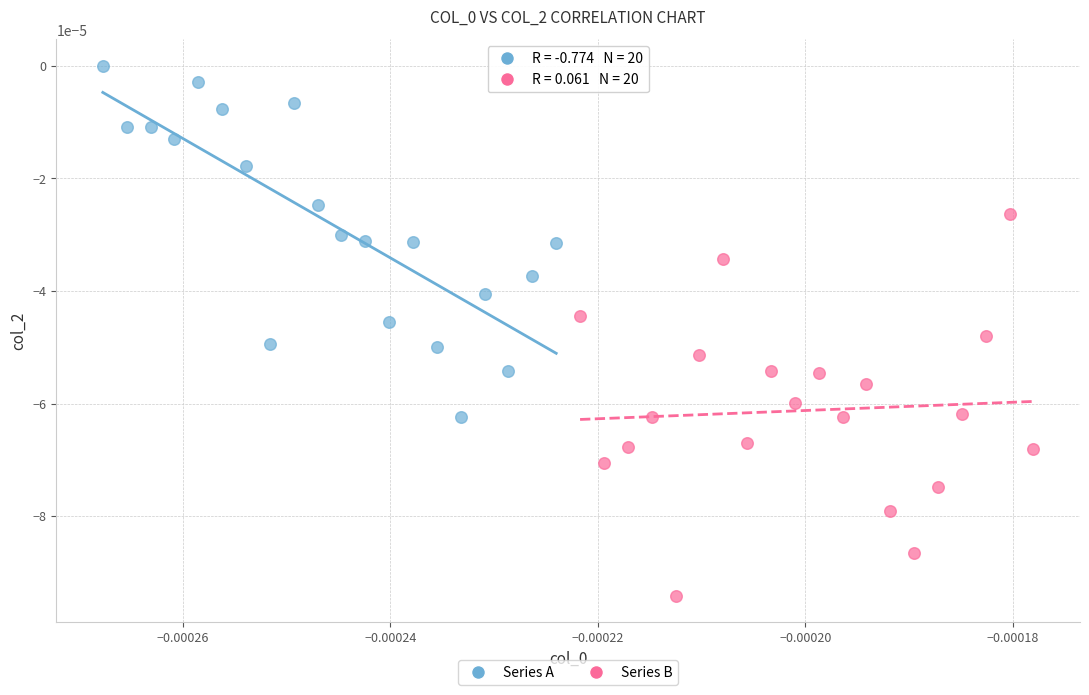

Which series contains the lowest Y value?

Series B